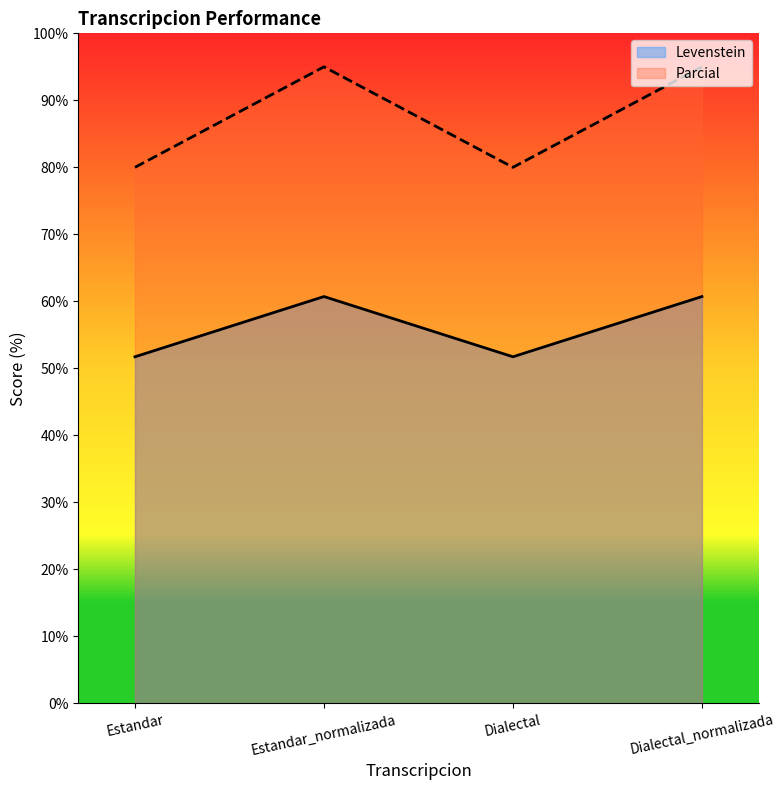

What is the spread (max minus min) of values at Estandar?

28.3